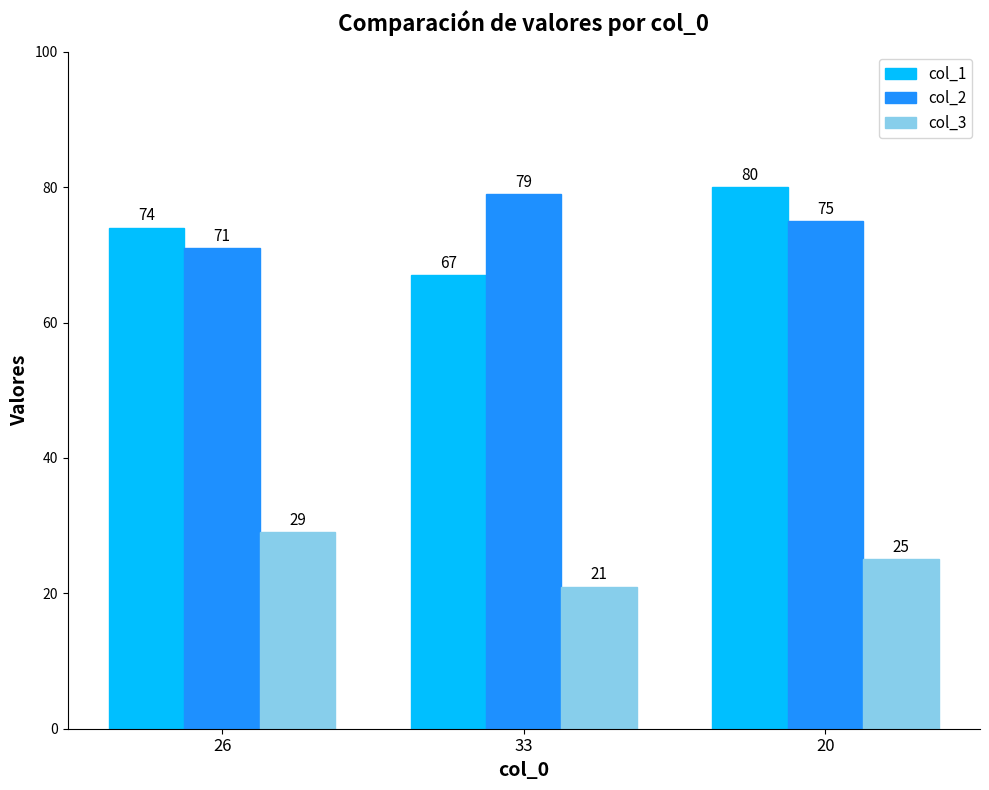

Reading right to left, list all the values displayed in this chart.

col_1: 20=80	33=67	26=74
col_2: 20=75	33=79	26=71
col_3: 20=25	33=21	26=29